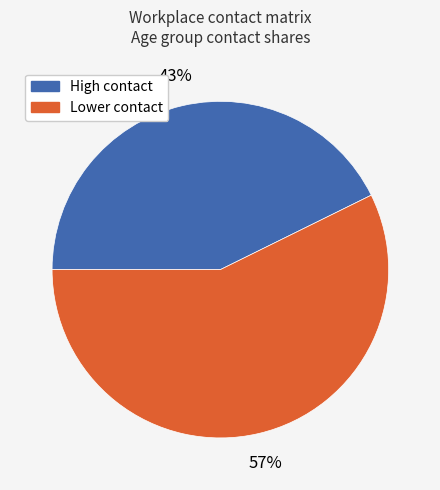

To the nearest percent, what is the average slice percentage?

50%